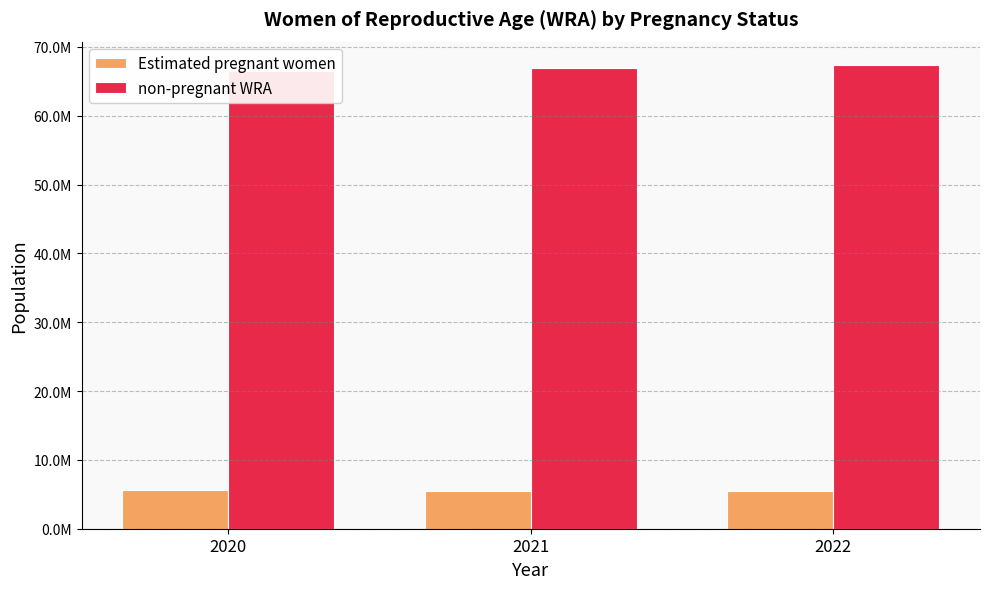

What is the maximum value for Estimated pregnant women?

5589688.5